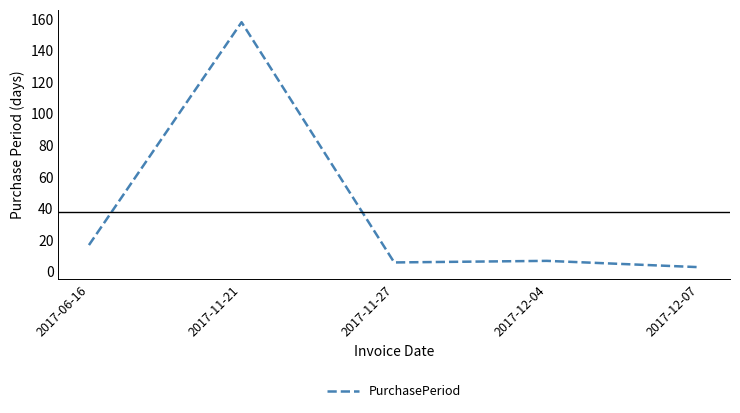

At which category does the data reach its first local valley?

2017-11-27